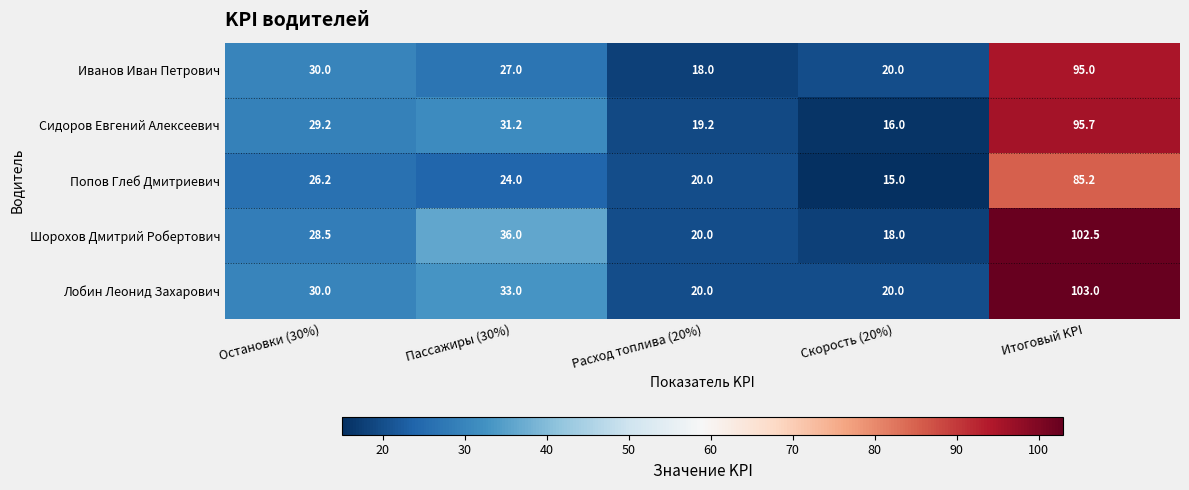

Between Расход топлива (20%) and Скорость (20%), which series saw the biggest shift?

Попов Глеб Дмитриевич